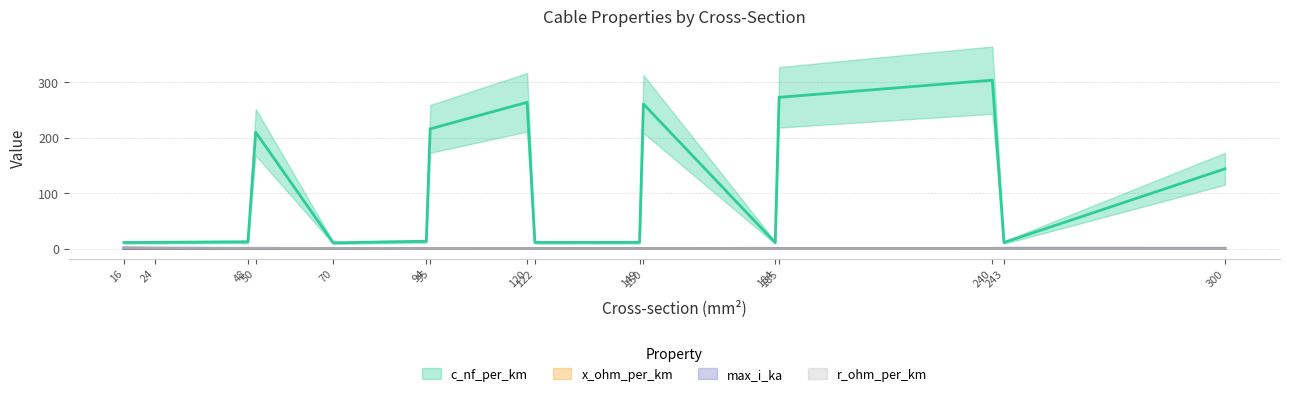

Which label corresponds to the smallest value in the chart?

300